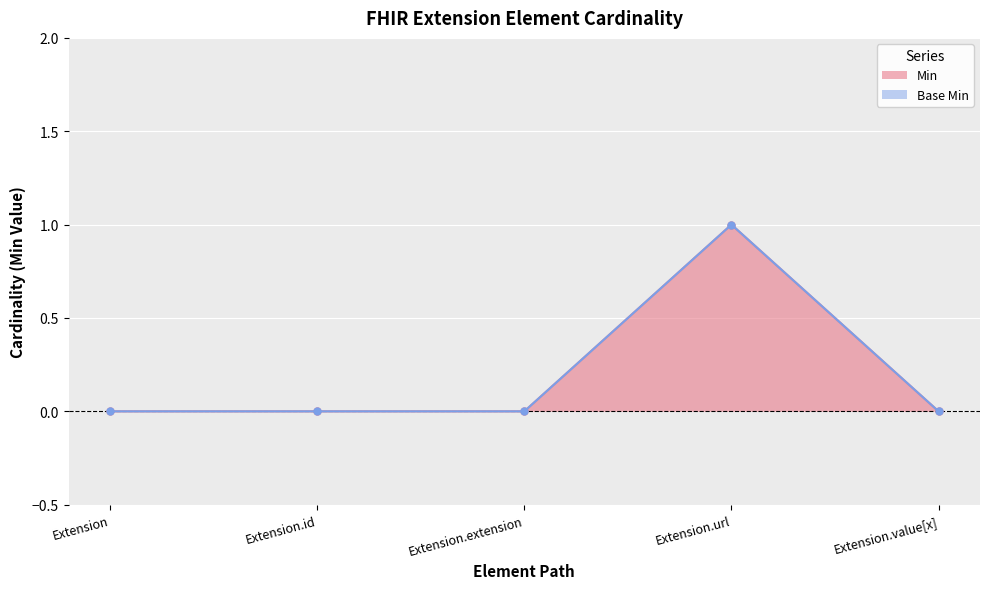

How many distinct data groups are displayed?

2